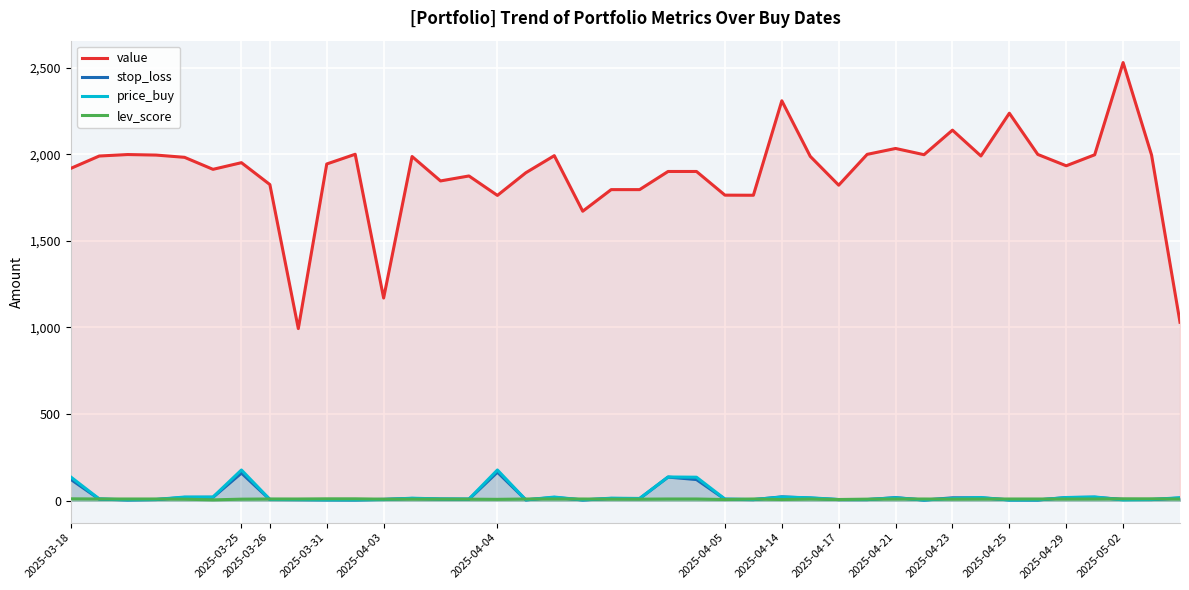

How many data points does each series have?

40